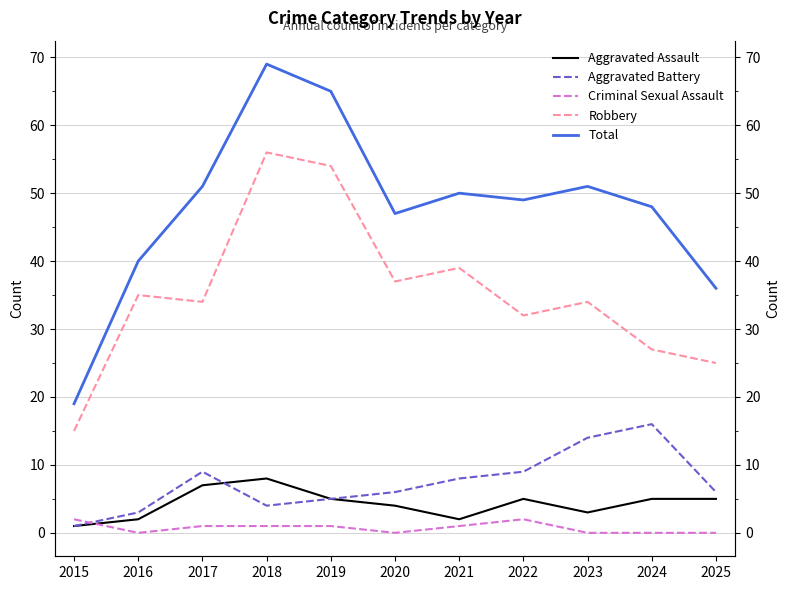

What is the difference between the highest and lowest values at 2018?

68